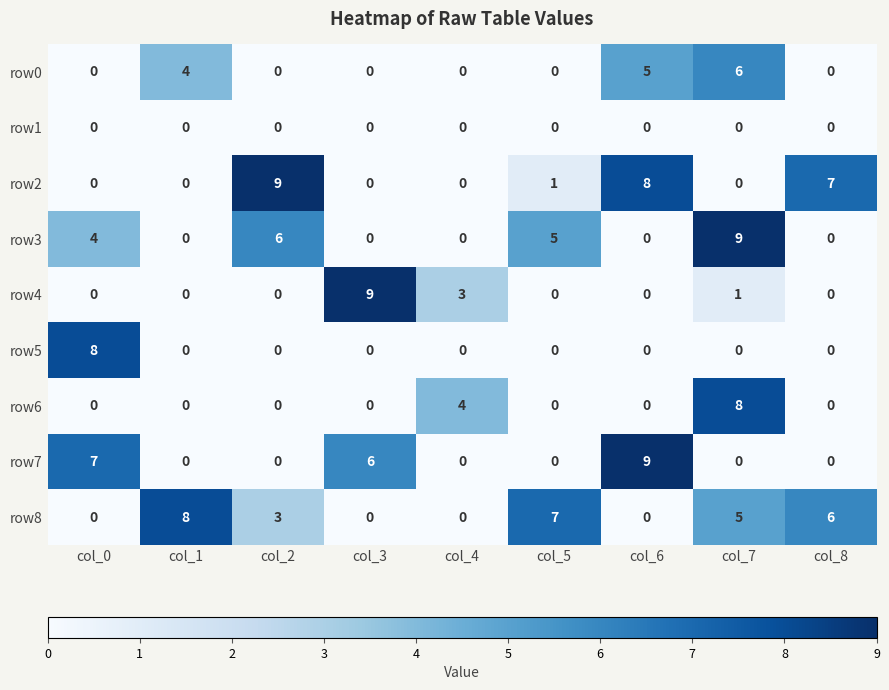

Where is row8 nearest to the value 4?

col_2